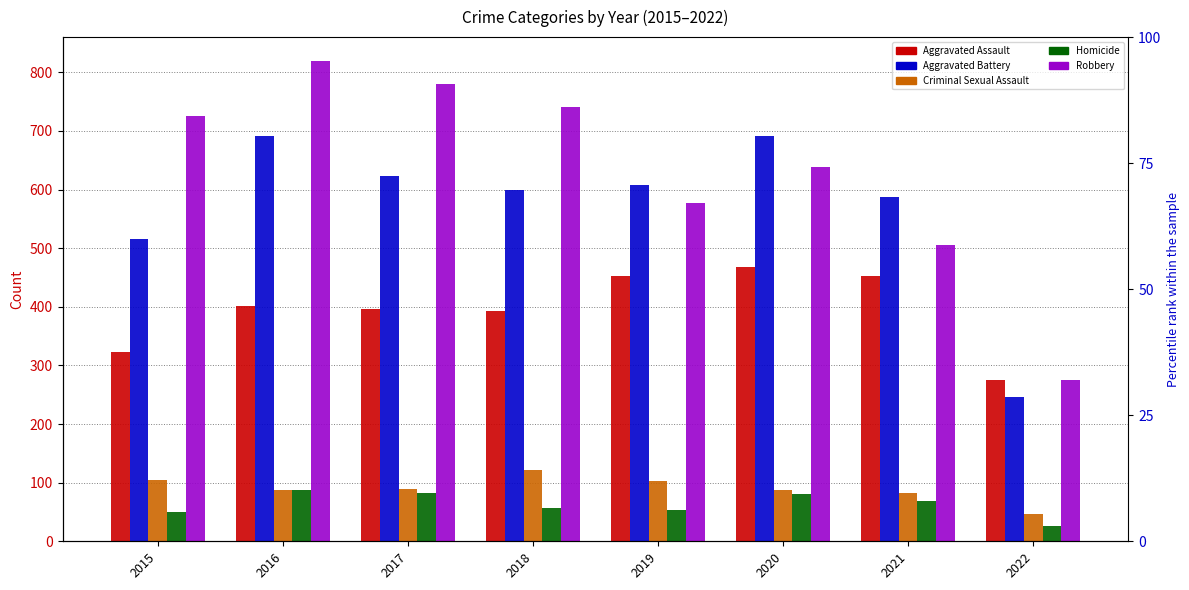

Is it true that Robbery equals 577 at 2019?

True